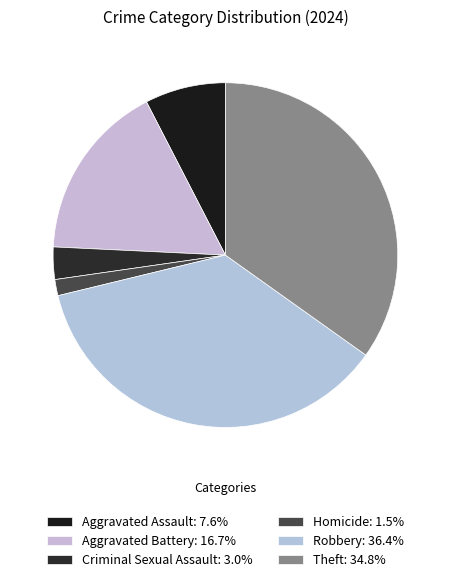

To the nearest percent, what portion does Aggravated Battery represent?

17%